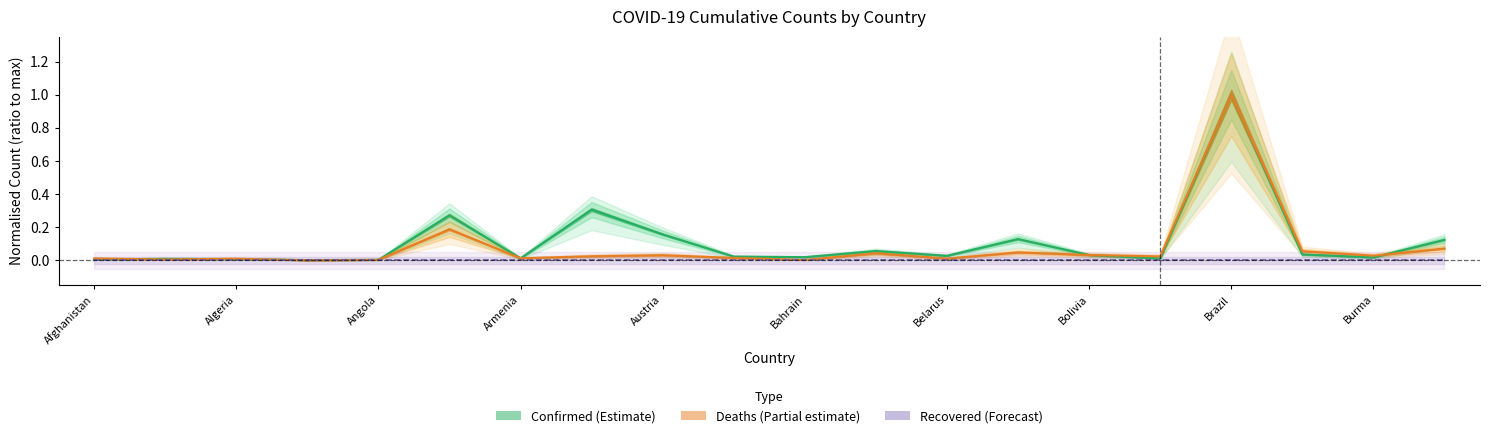

Reading left to right, list all the values displayed in this chart.

Confirmed: 0.0	0.0	0.0	0.0	0.0	0.3	0.0	0.3	0.2	0.0	0.0	0.1	0.0	0.1	0.0	0.0	1.0	0.0	0.0	0.1
Deaths: 0.0	0.0	0.0	0.0	0.0	0.2	0.0	0.0	0.0	0.0	0.0	0.0	0.0	0.0	0.0	0.0	1.0	0.1	0.0	0.1